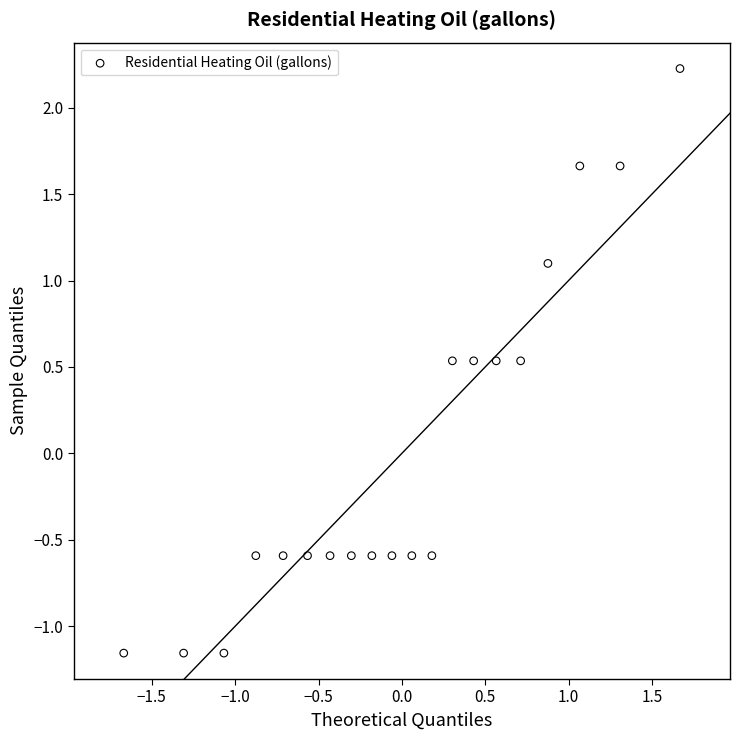

What is the range of X values (max minus min)?

3.3